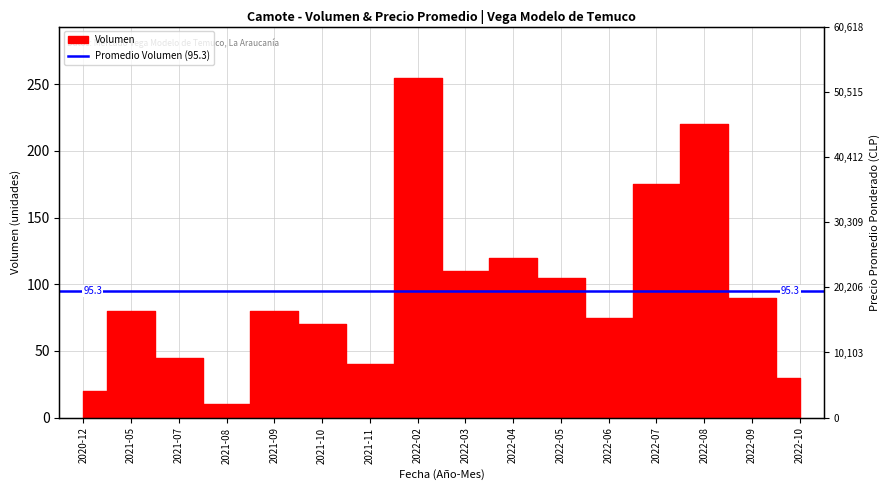

Reading left to right, what are all the values shown in this chart?

20	80	45	10	80	70	40	255	110	120	105	75	175	220	90	30